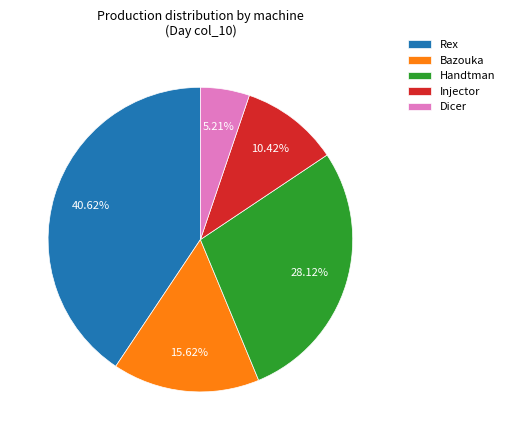

To the nearest percent, what portion does Injector represent?

10%